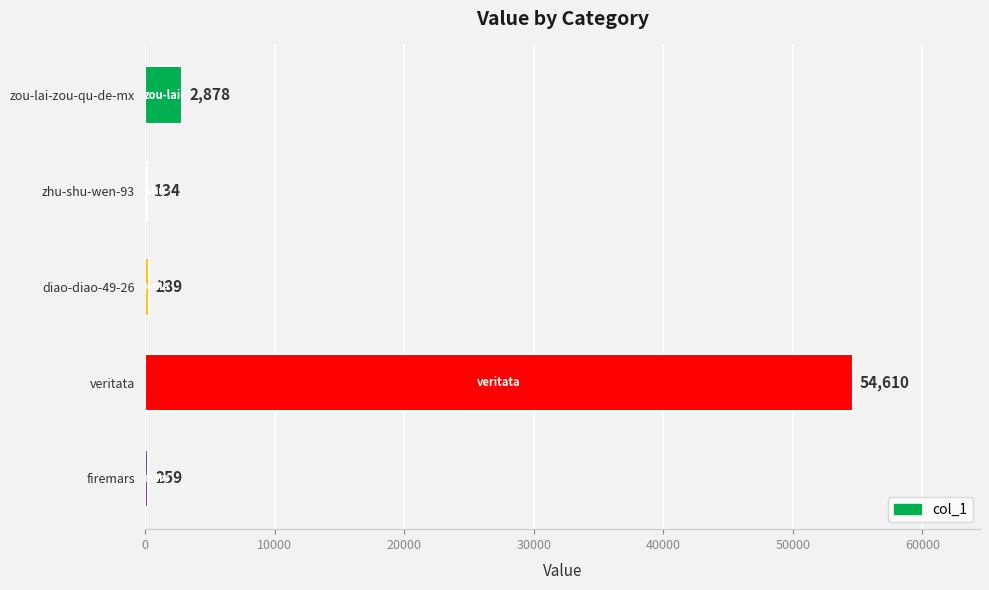

Which category has the highest value across all series?

veritata